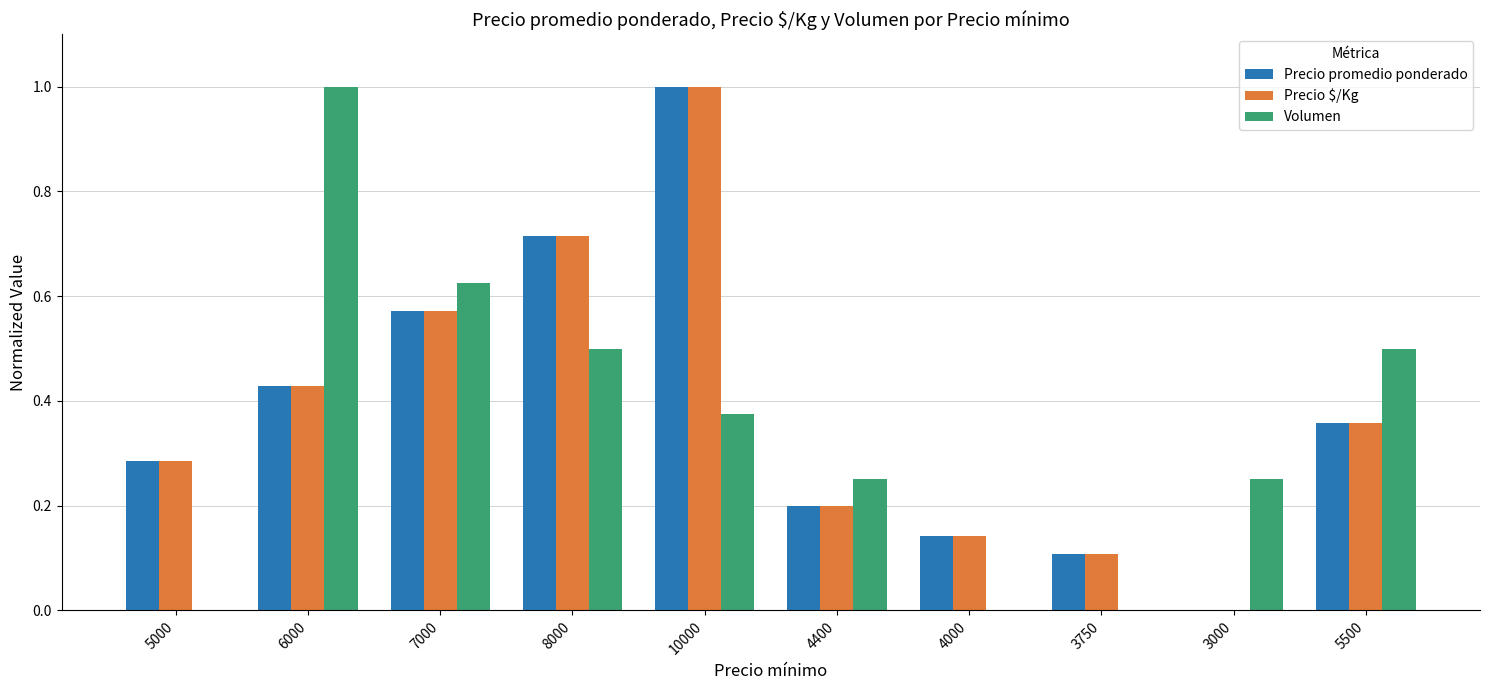

Is it true that Volumen equals 0.2 at 4400?

True